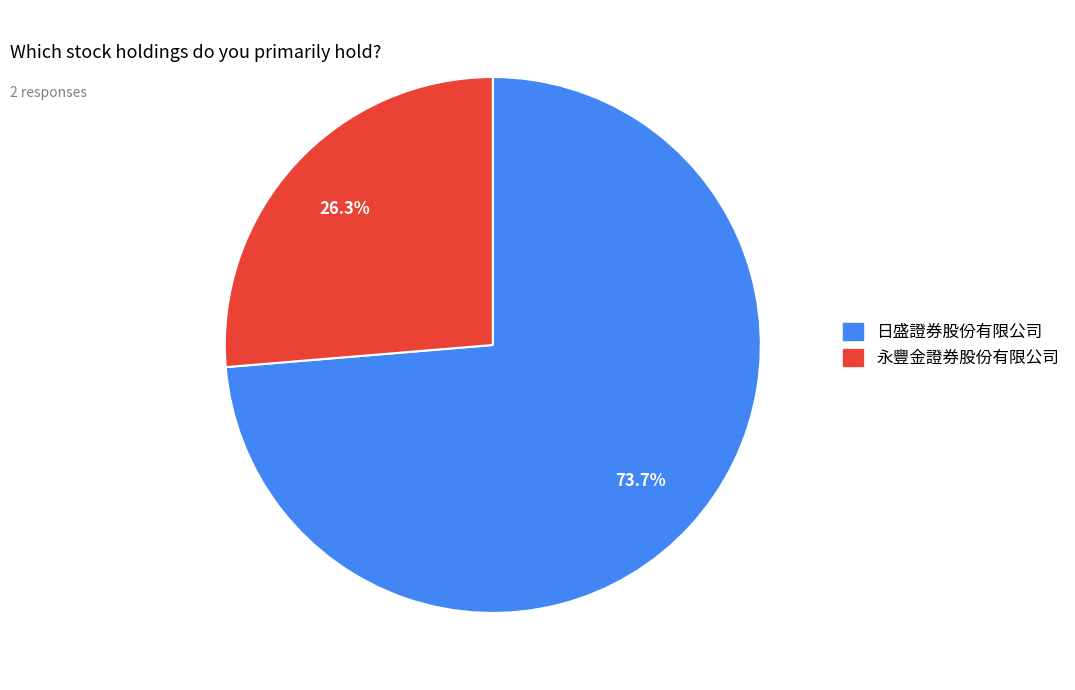

How much of the chart is everything except 日盛證券股份有限公司?

26.3%